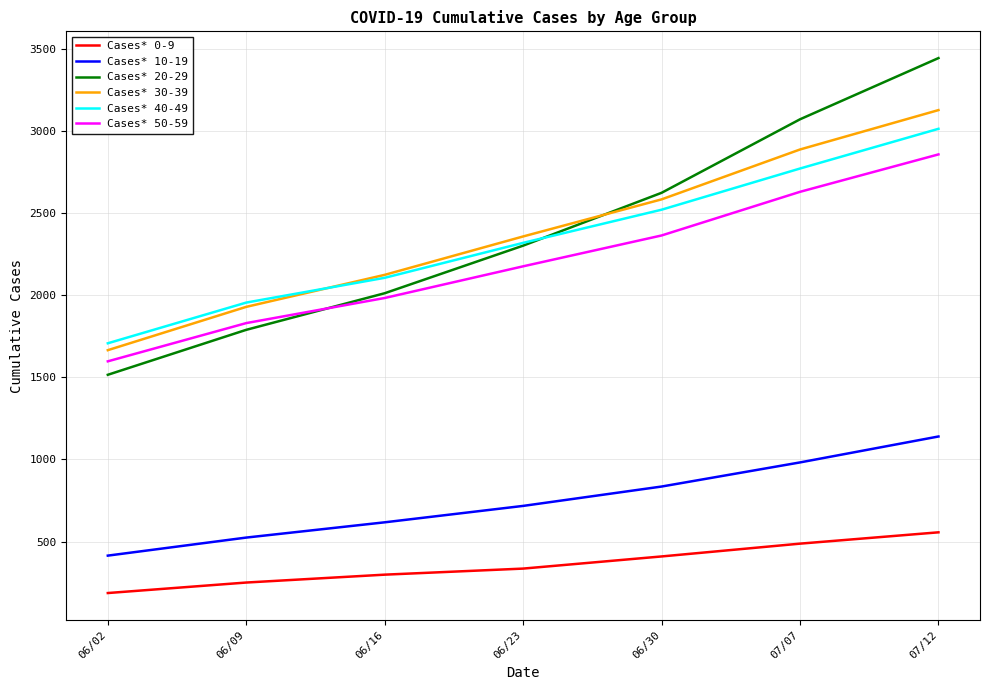

Where is Cases* 20-29 nearest to the value 2481?

06/30